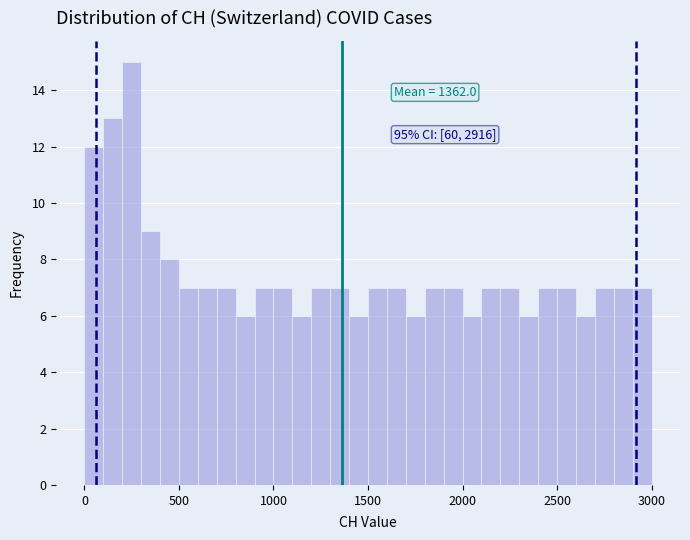

Around what value on the x-axis is the tallest bar? Give the approximate position of its centre, as read against the axis.

250